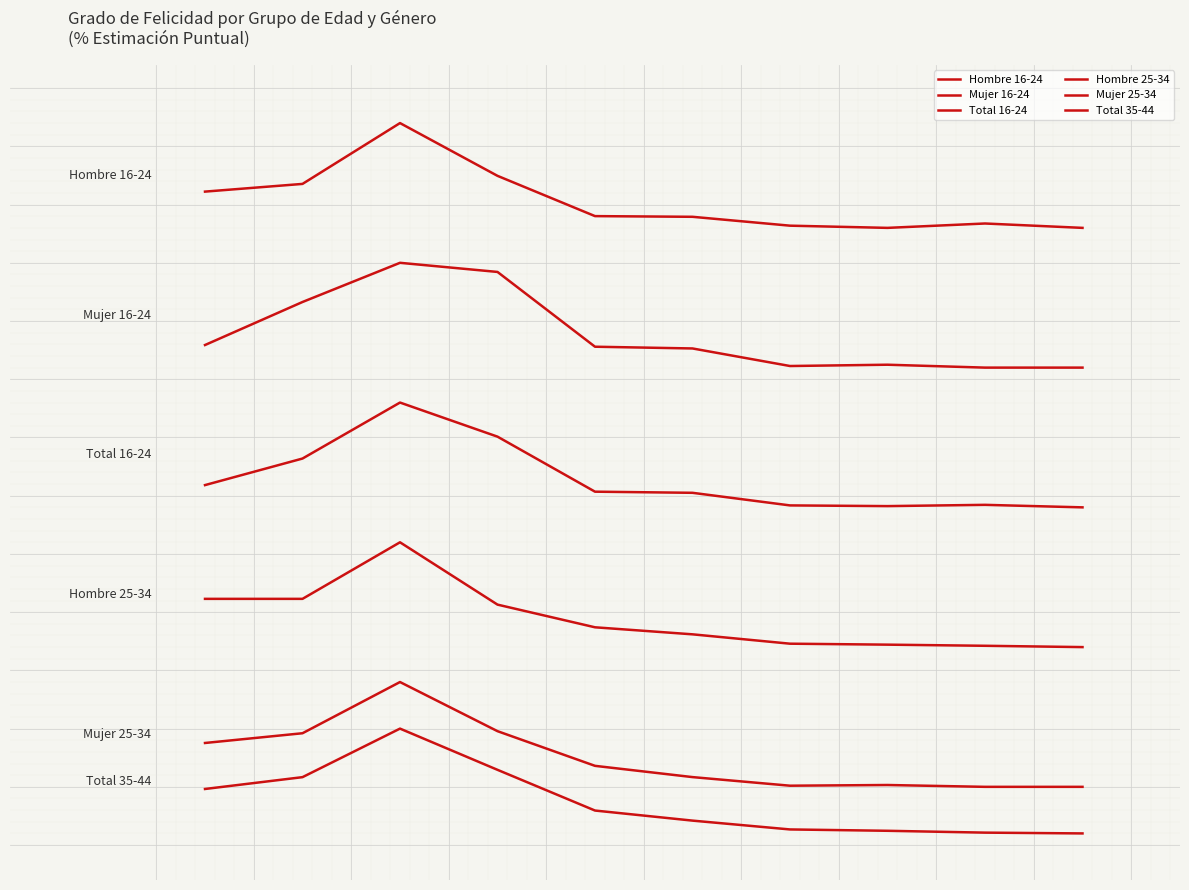

How many lines are shown in the chart?

6